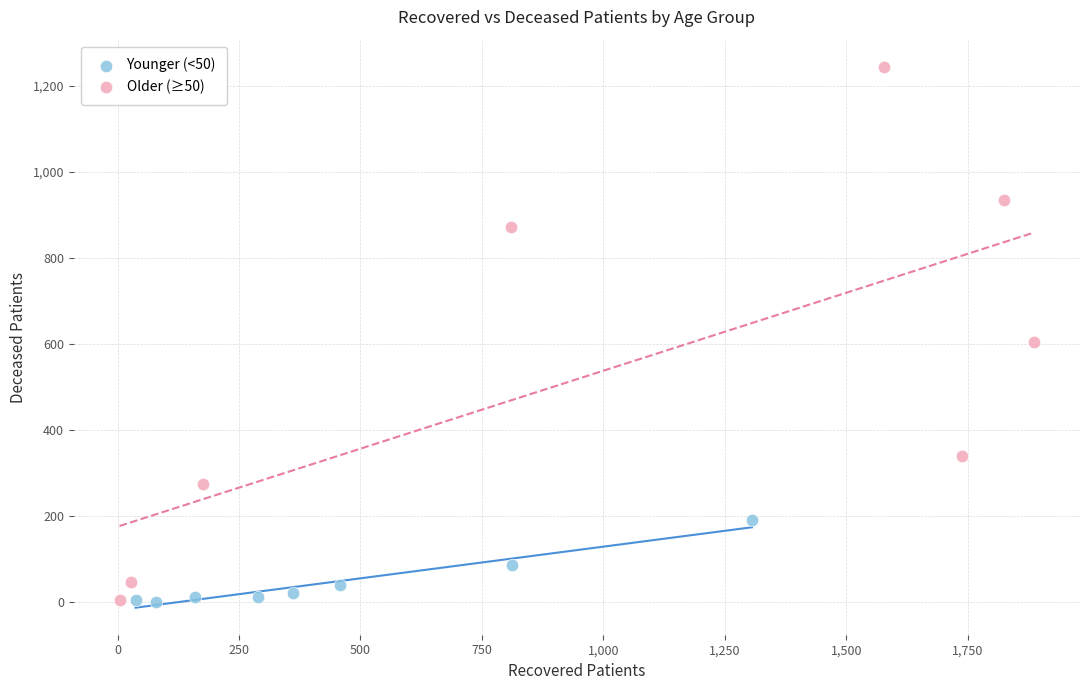

Which series contains the highest Y value?

Older (≥50)